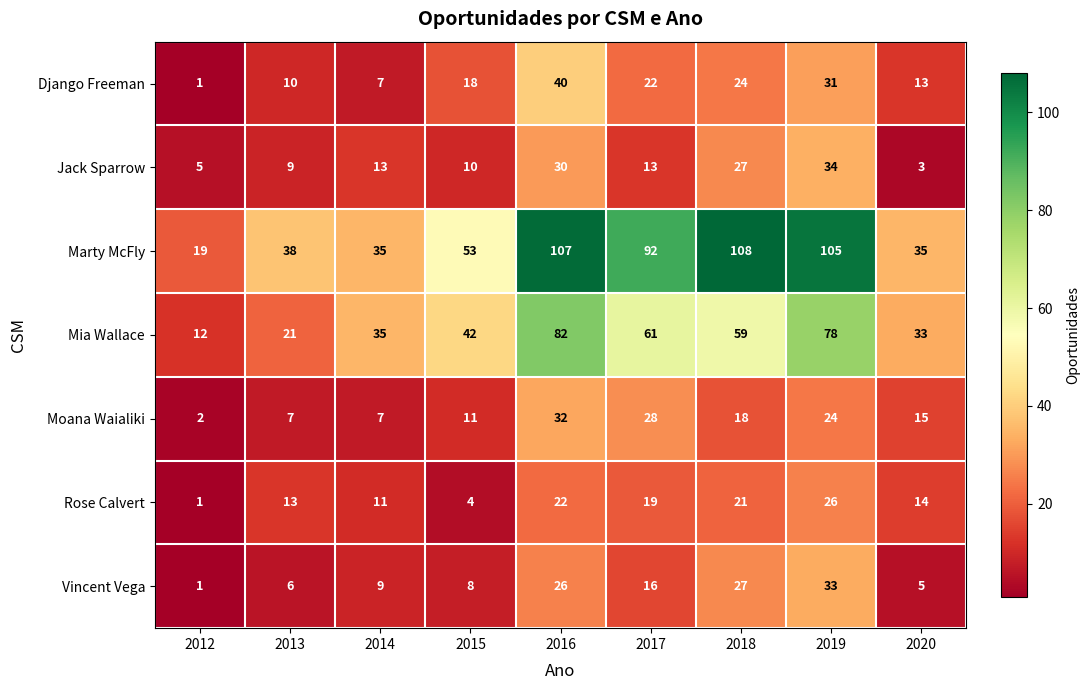

Which category has the highest value across all series?

2018